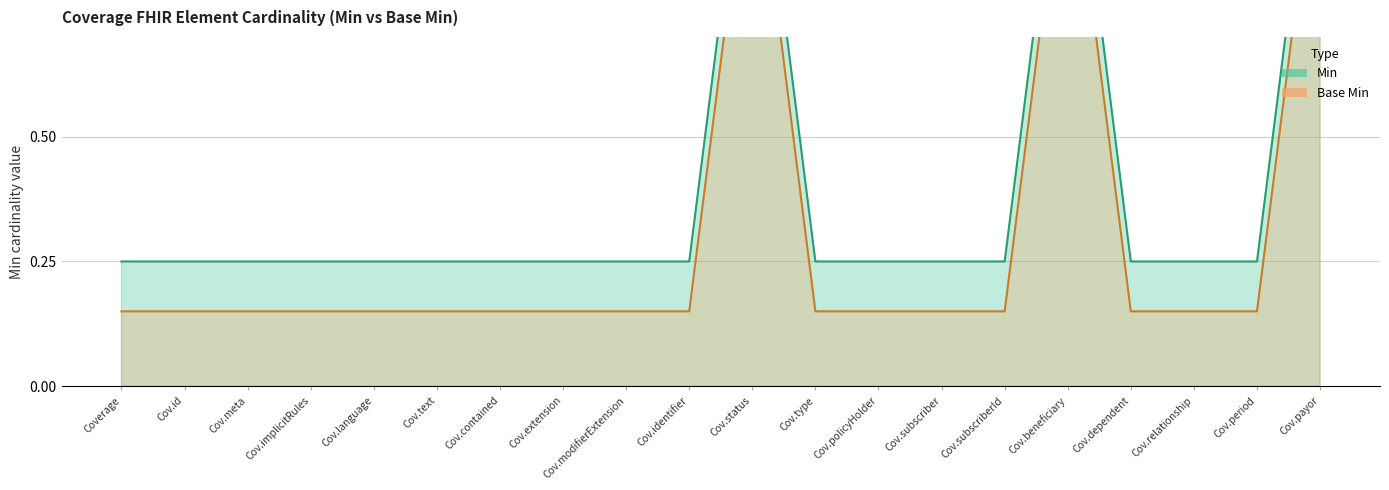

Where is Min nearest to the value 0?

Coverage